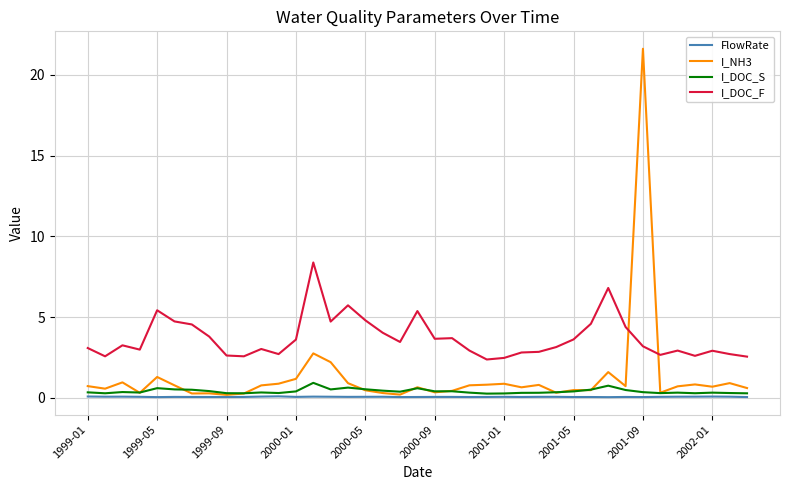

True or false: I_DOC_S and I_DOC_F cross at least once.

False